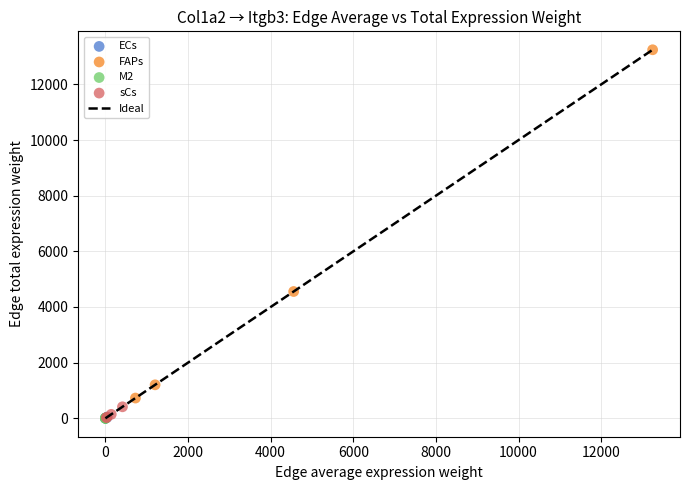

Which series reaches the maximum Y coordinate?

FAPs